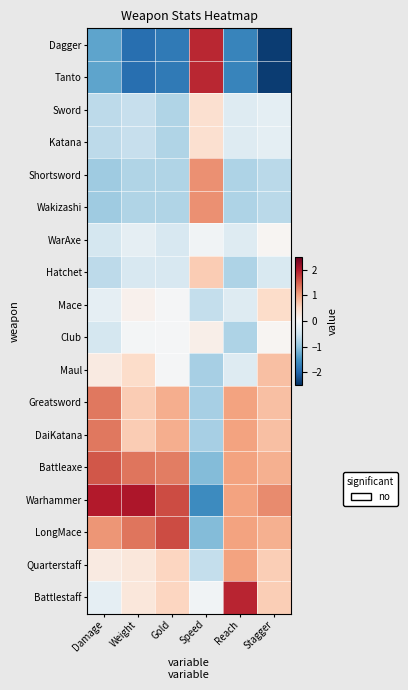

Reading left to right, transcribe all the data shown in this chart.

Dagger: Damage=-1.3	Weight=-1.9	Gold=-1.8	Speed=1.9	Reach=-1.6	Stagger=-2.4
Tanto: Damage=-1.3	Weight=-1.9	Gold=-1.8	Speed=1.9	Reach=-1.6	Stagger=-2.4
Sword: Damage=-0.7	Weight=-0.6	Gold=-0.8	Speed=0.4	Reach=-0.3	Stagger=-0.2
Katana: Damage=-0.7	Weight=-0.6	Gold=-0.8	Speed=0.4	Reach=-0.3	Stagger=-0.2
Shortsword: Damage=-0.9	Weight=-0.8	Gold=-0.8	Speed=1.1	Reach=-0.8	Stagger=-0.7
Wakizashi: Damage=-0.9	Weight=-0.8	Gold=-0.8	Speed=1.1	Reach=-0.8	Stagger=-0.7
WarAxe: Damage=-0.4	Weight=-0.2	Gold=-0.4	Speed=-0.1	Reach=-0.3	Stagger=0.0
Hatchet: Damage=-0.7	Weight=-0.4	Gold=-0.4	Speed=0.6	Reach=-0.8	Stagger=-0.4
Mace: Damage=-0.2	Weight=0.1	Gold=-0.0	Speed=-0.6	Reach=-0.3	Stagger=0.5
Club: Damage=-0.4	Weight=-0.1	Gold=-0.0	Speed=0.2	Reach=-0.8	Stagger=0.0
Maul: Damage=0.2	Weight=0.5	Gold=-0.0	Speed=-0.8	Reach=-0.3	Stagger=0.7
Greatsword: Damage=1.3	Weight=0.6	Gold=0.9	Speed=-0.8	Reach=1.0	Stagger=0.7
DaiKatana: Damage=1.3	Weight=0.6	Gold=0.9	Speed=-0.8	Reach=1.0	Stagger=0.7
Battleaxe: Damage=1.5	Weight=1.3	Gold=1.3	Speed=-1.1	Reach=1.0	Stagger=0.9
Warhammer: Damage=2.0	Weight=2.0	Gold=1.6	Speed=-1.6	Reach=1.0	Stagger=1.2
LongMace: Damage=1.1	Weight=1.3	Gold=1.6	Speed=-1.1	Reach=1.0	Stagger=0.9
Quarterstaff: Damage=0.2	Weight=0.3	Gold=0.5	Speed=-0.6	Reach=1.0	Stagger=0.6
Battlestaff: Damage=-0.2	Weight=0.3	Gold=0.5	Speed=-0.1	Reach=1.9	Stagger=0.6